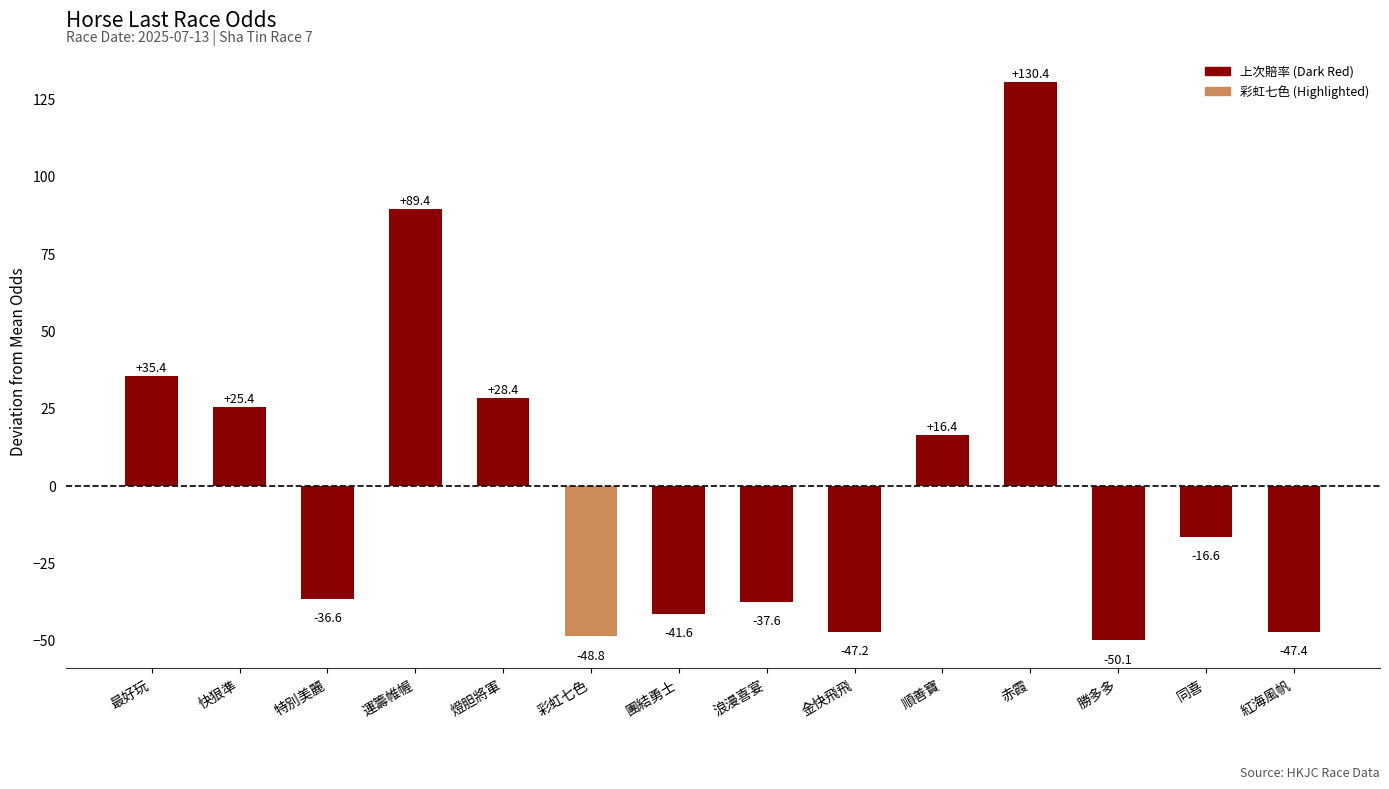

Where is the data nearest to the value 40?

最好玩